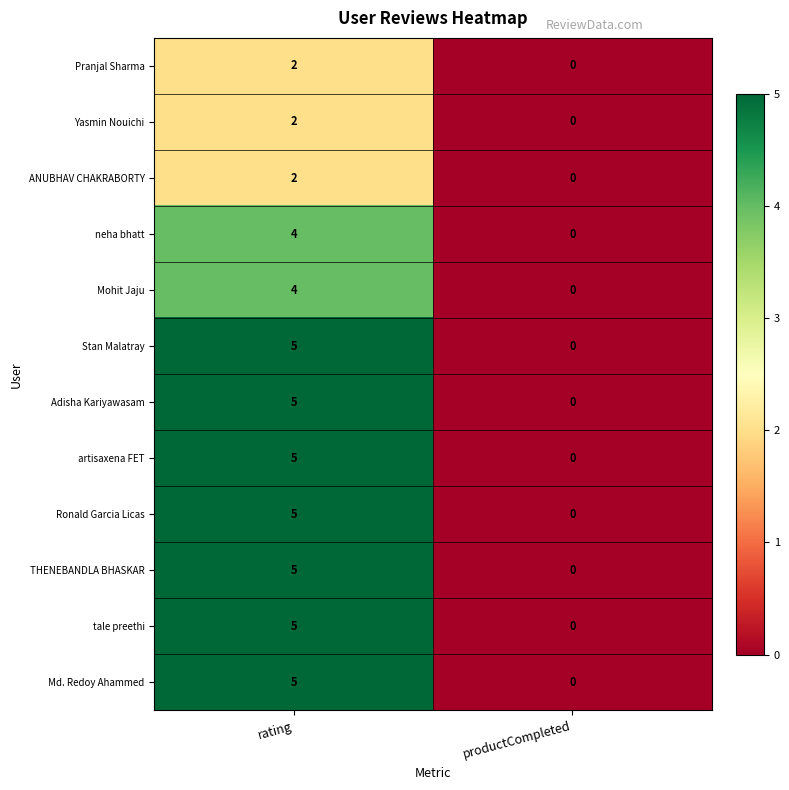

The value of Yasmin Nouichi at productCompleted is 1. True or false?

False